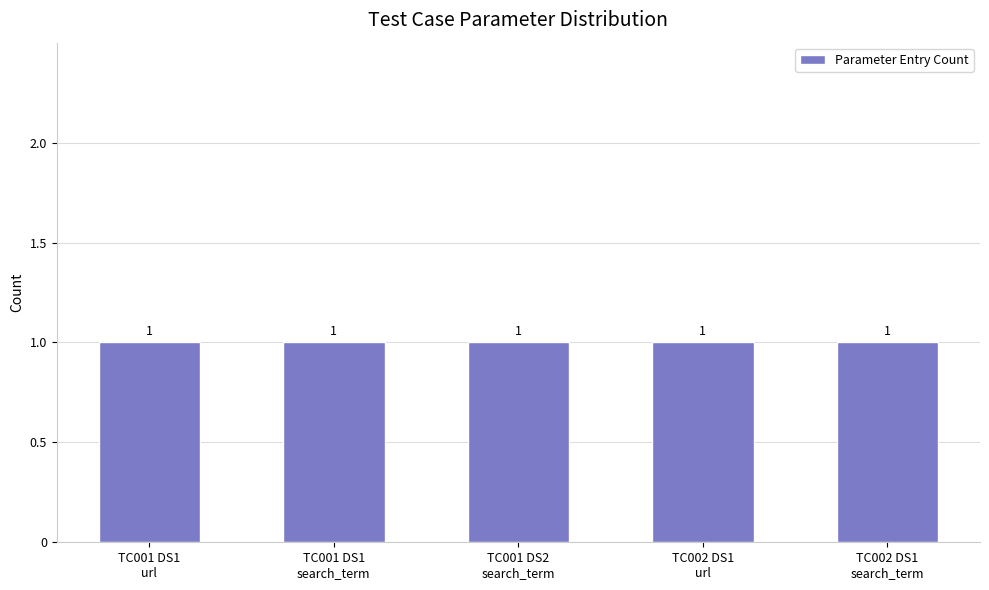

The value at TC001性能测试 is 2. True or false?

False